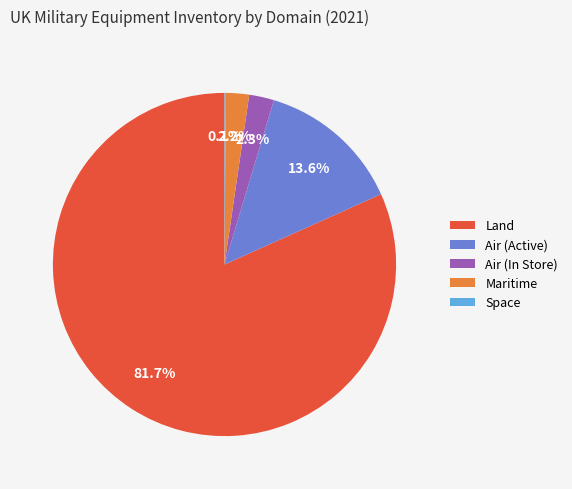

Is the sum of Air (Active) and Air (In Store) greater than half?

No